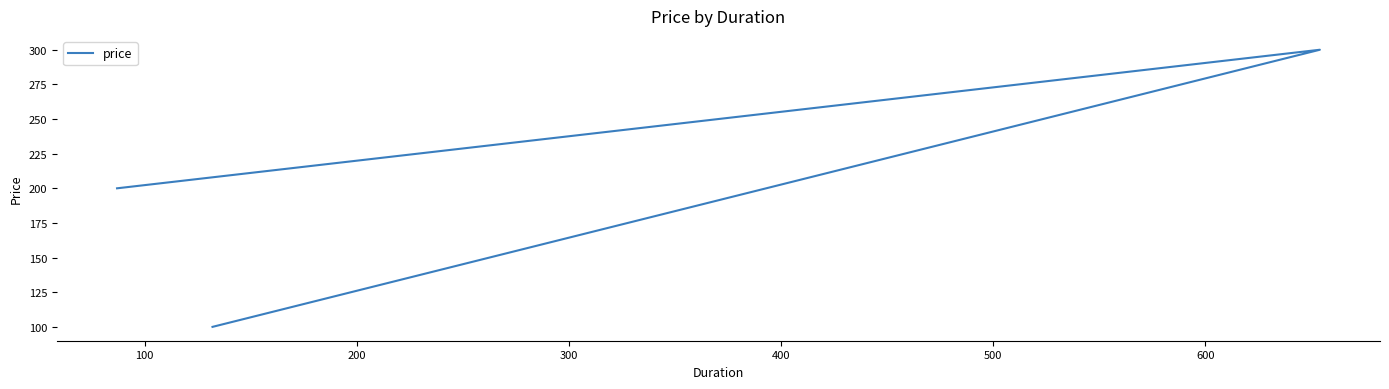

What is the average value?

200